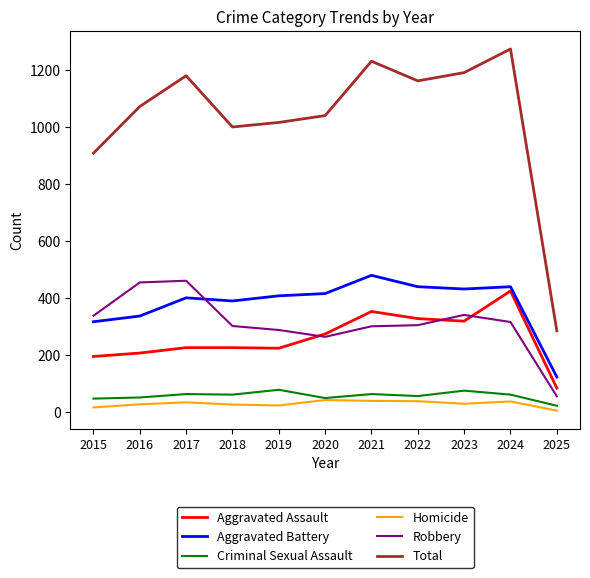

Rank the series at 2025 from highest to lowest value.

Total, Aggravated Battery, Aggravated Assault, Robbery, Criminal Sexual Assault, Homicide